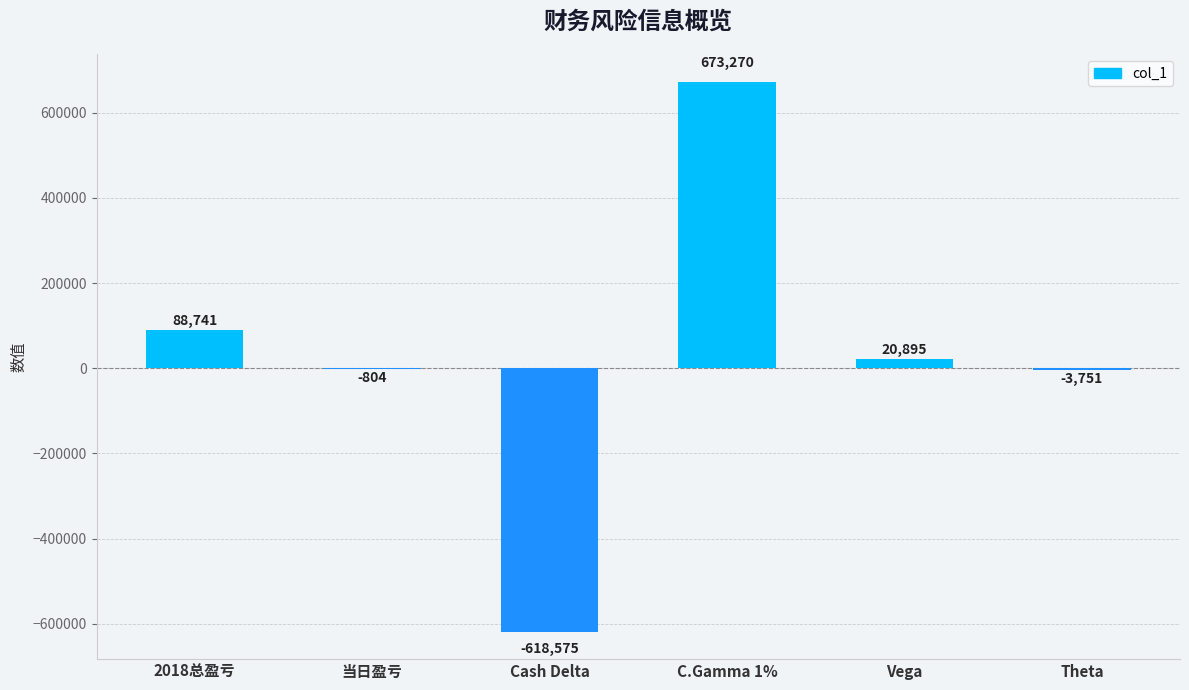

Where is the data nearest to the value 27347?

Vega